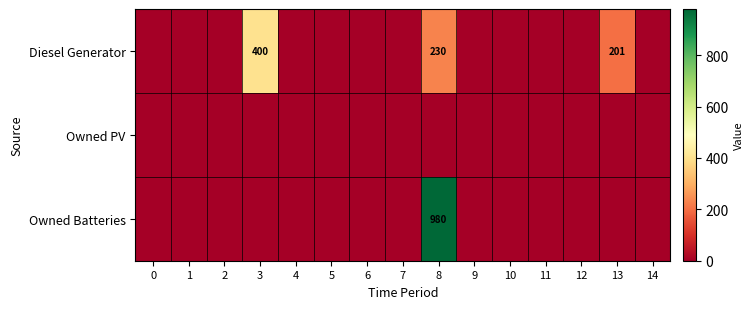

What is the difference between the maximum and minimum values in the Owned Batteries series?

980